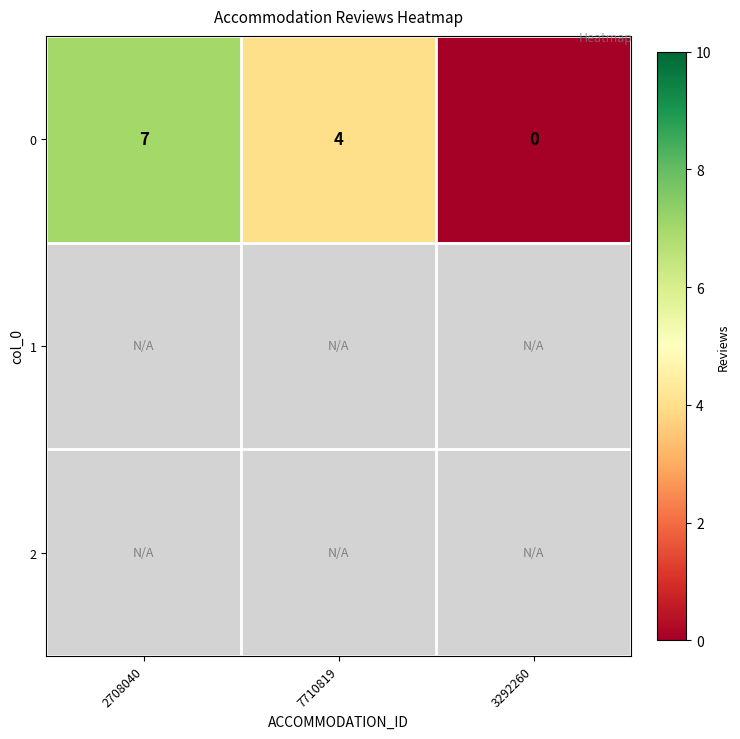

Rank the categories by 0 value from highest to lowest.

2708040, 7710819, 3292260